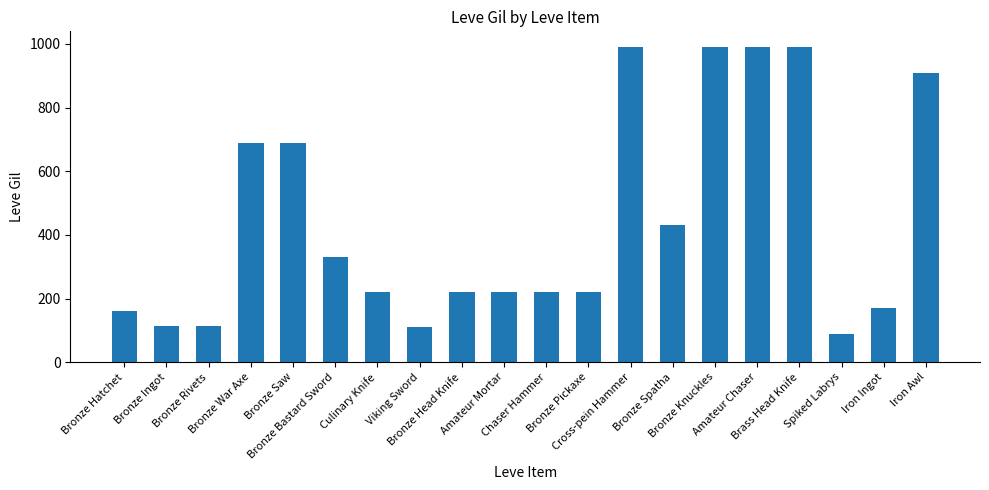

What is the label of the 11th bar from the right?

Amateur Mortar